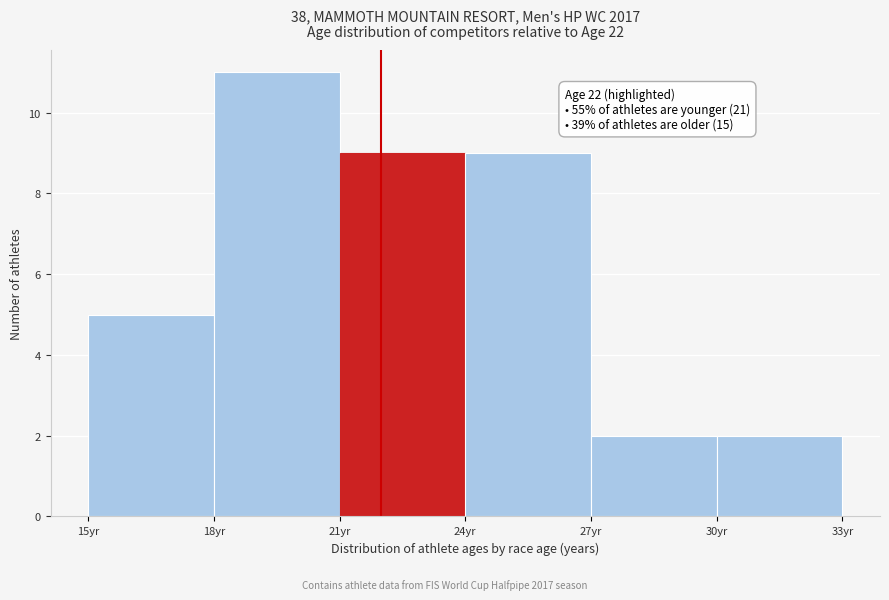

Which range on the x-axis has the tallest bar?

18 to 21